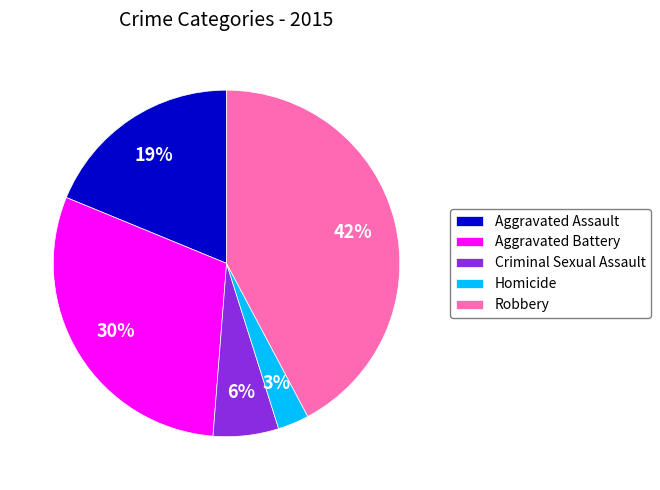

Between Robbery and Aggravated Battery, which is larger?

Robbery